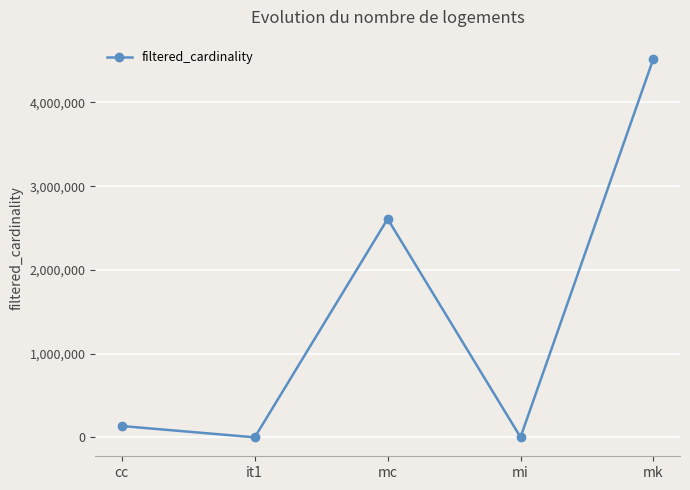

The chart shows a value of 1783 at mi. True or false?

True